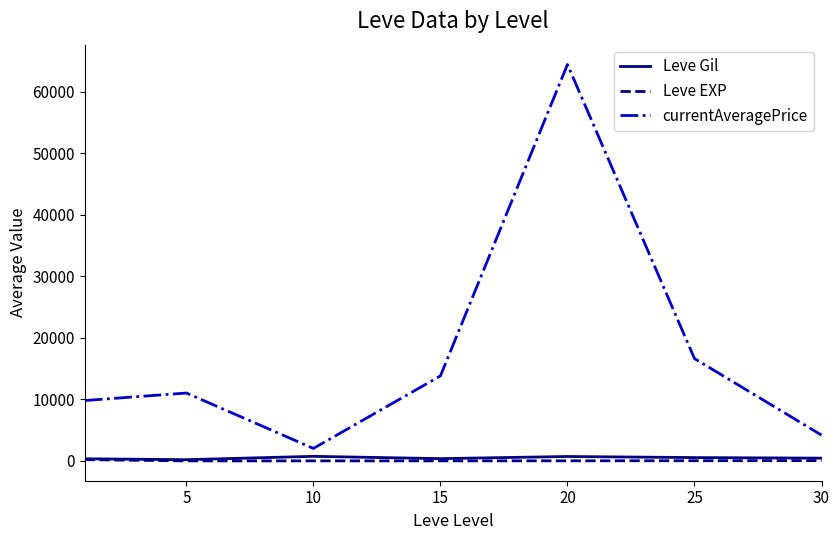

Does the chart display data point markers on the line(s)?

No